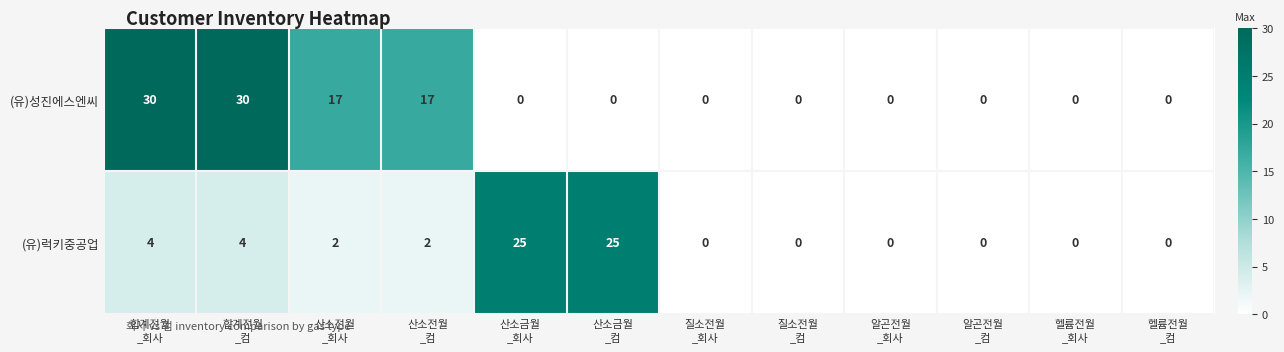

Which series has the largest total across all categories?

(유)성진에스엔씨